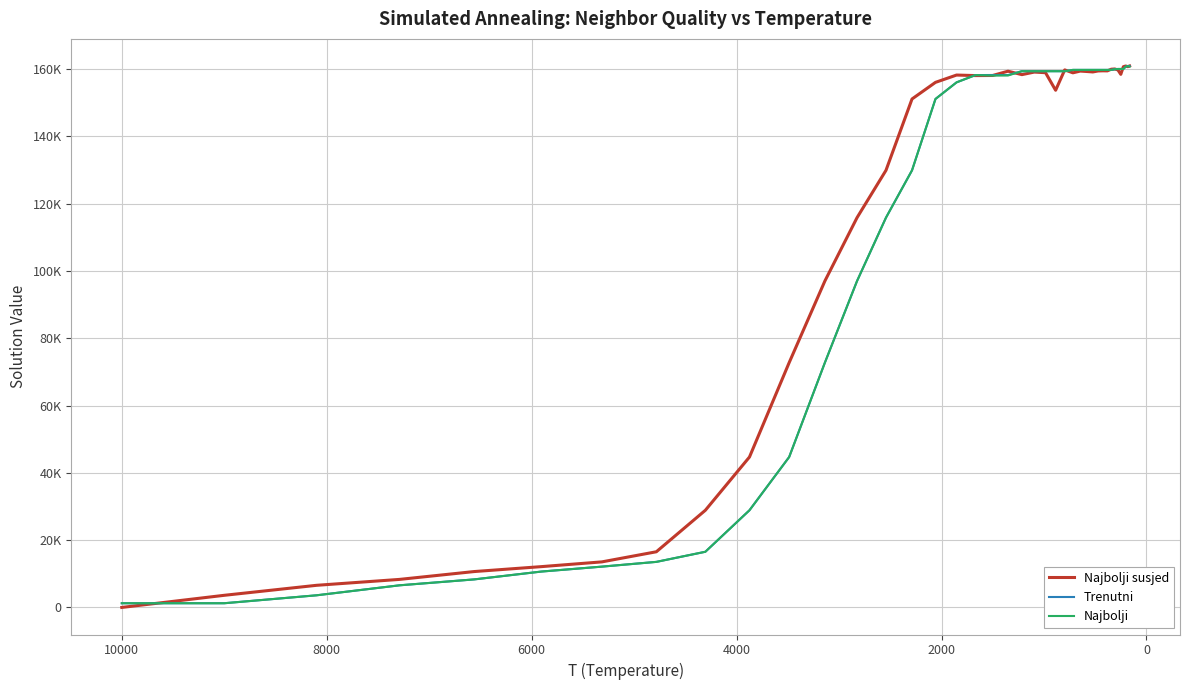

Count the number of data series in this chart.

3